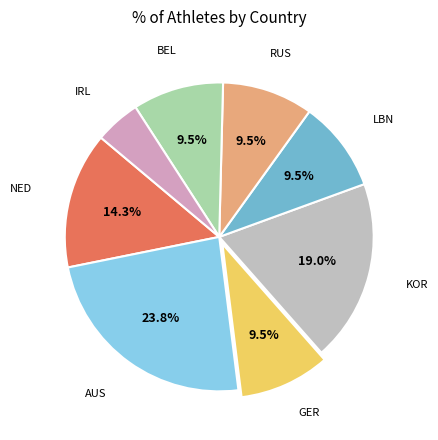

Between KOR and IRL, which is larger?

KOR